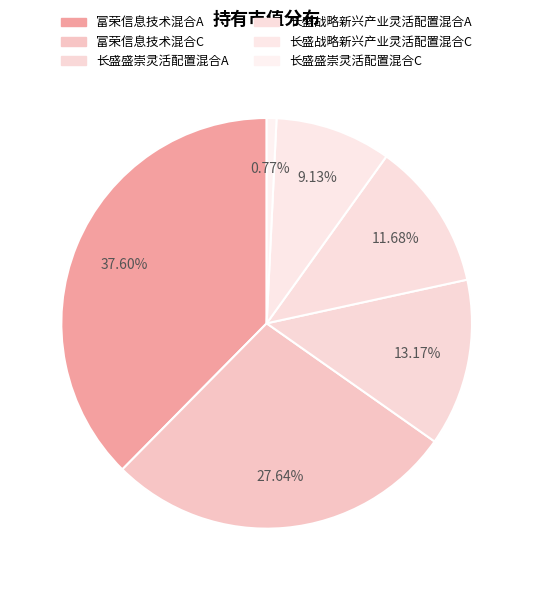

Count the number of slices in the pie.

6